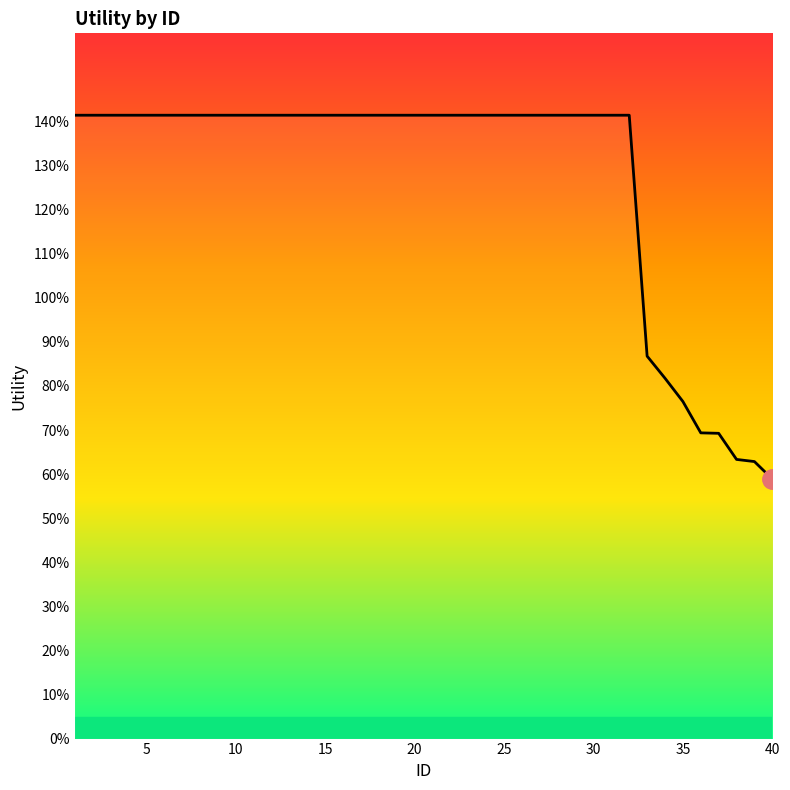

True or false: the data has more than 2 interior local peaks.

False